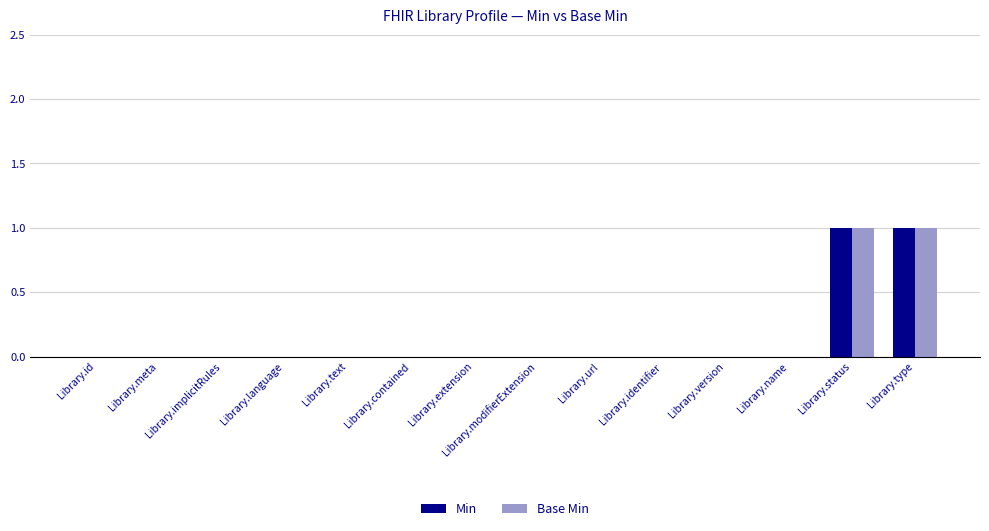

What is the sum of all Base Min values?

2